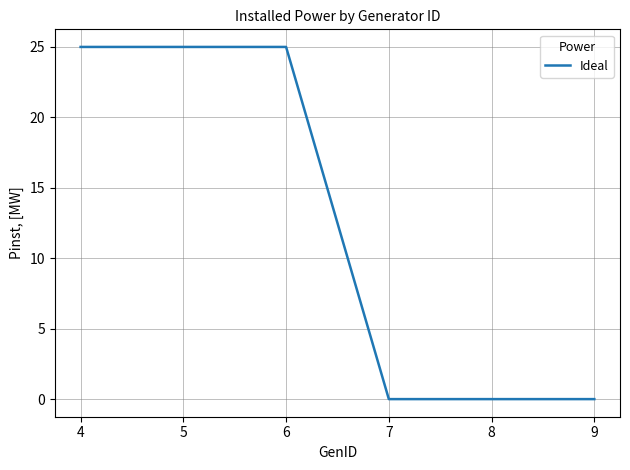

Read the value at 5.

25